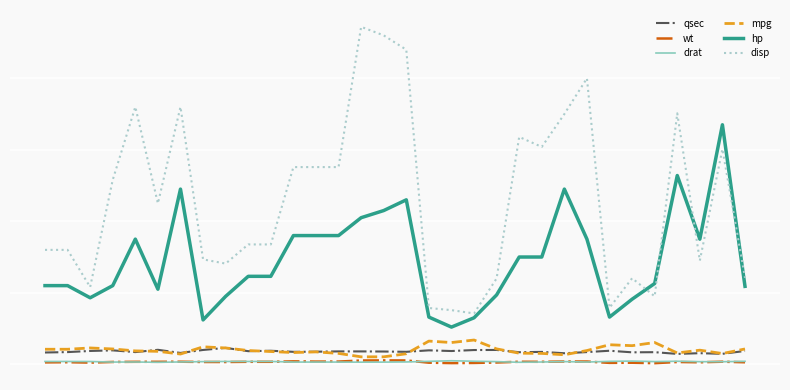

Is this an area chart (filled region under the line)?

No